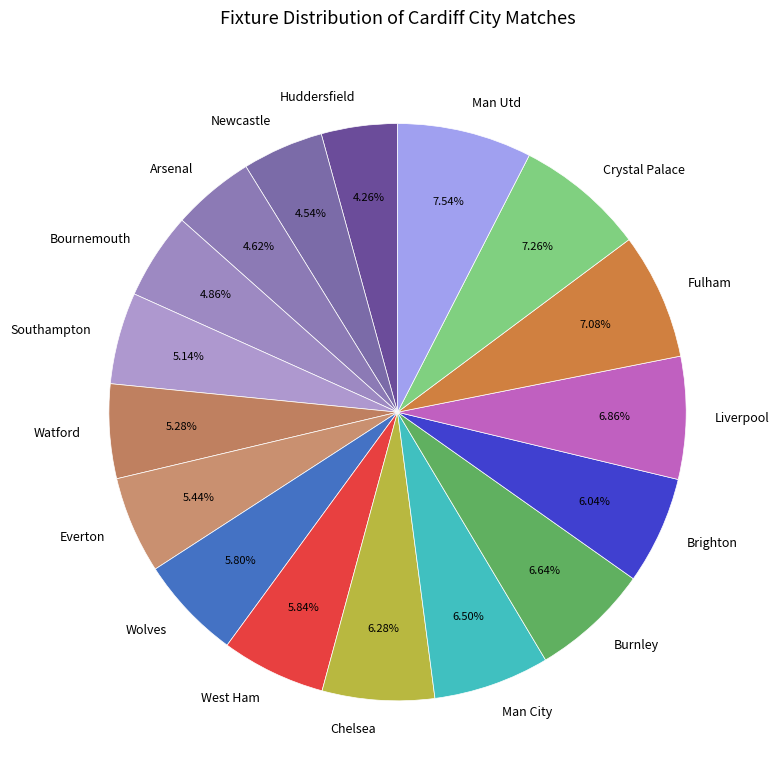

How many slices are in this pie chart?

17